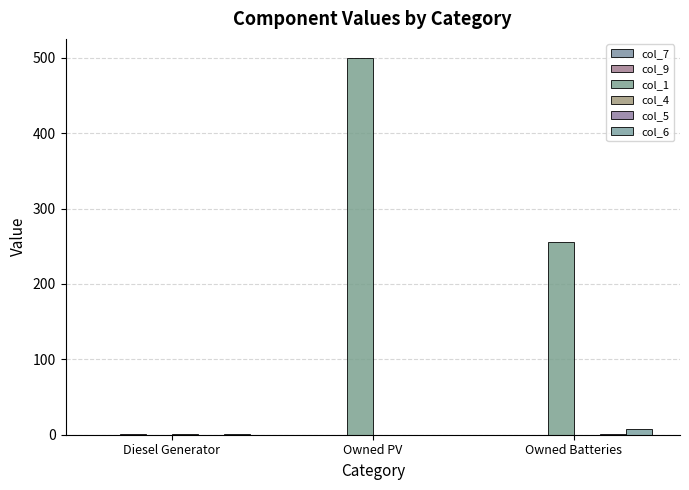

Are the bars grouped side by side (vs. stacked)?

Yes